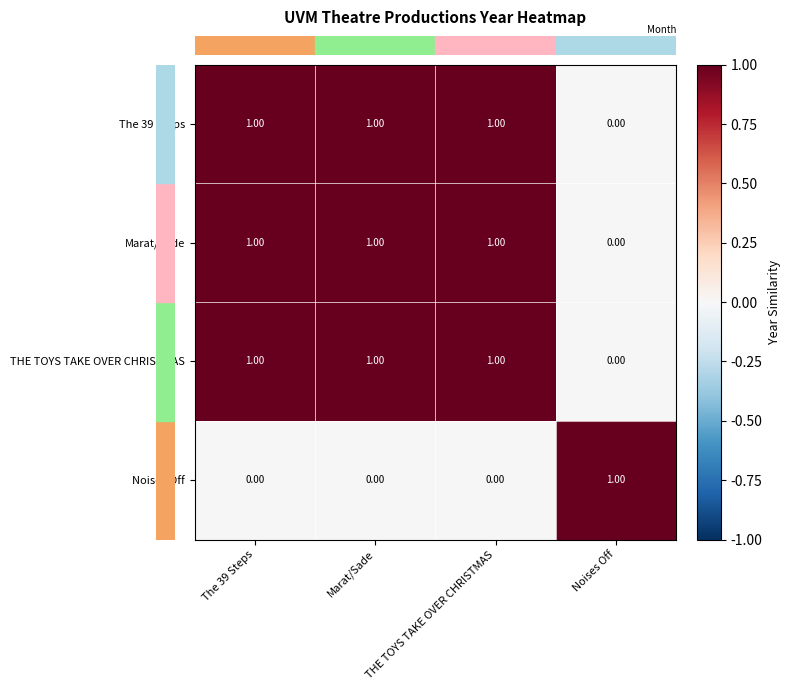

At how many categories does at least one series exceed 0?

4